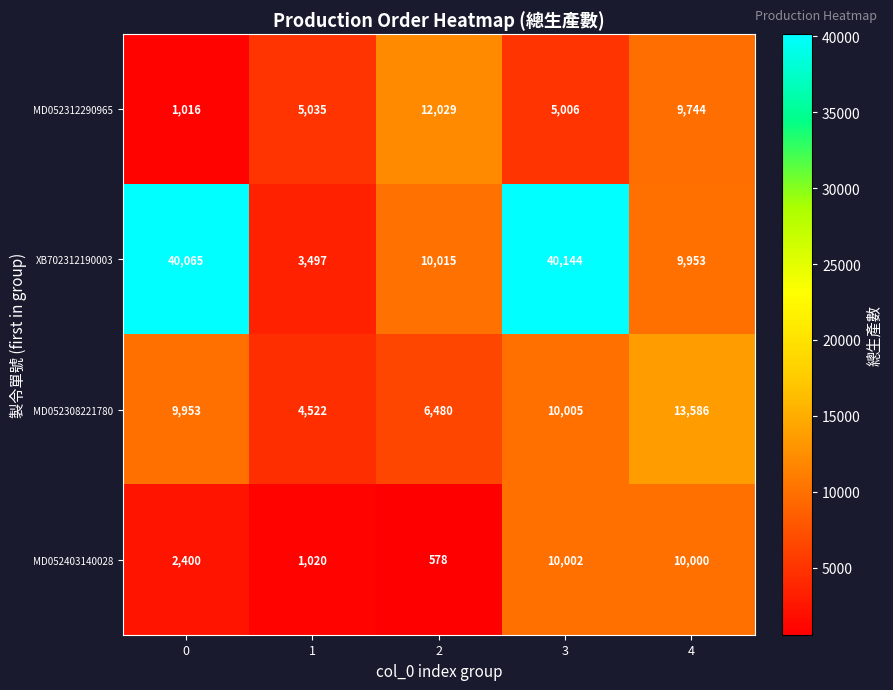

Rank the series by their maximum value, from lowest to highest.

MD052403140028, MD052312290965, MD052308221780, XB702312190003